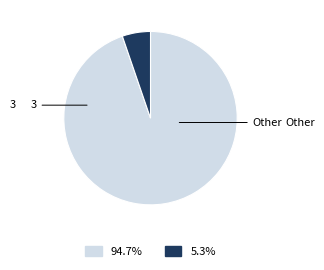

Is there any slice that represents more than half of the pie?

Yes